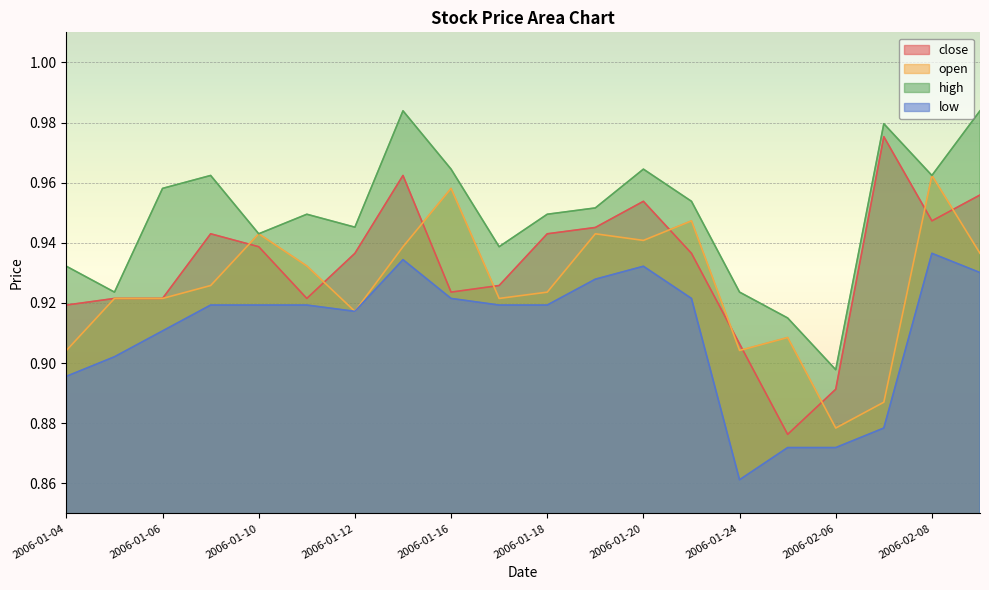

Which series has the largest total across all categories?

high